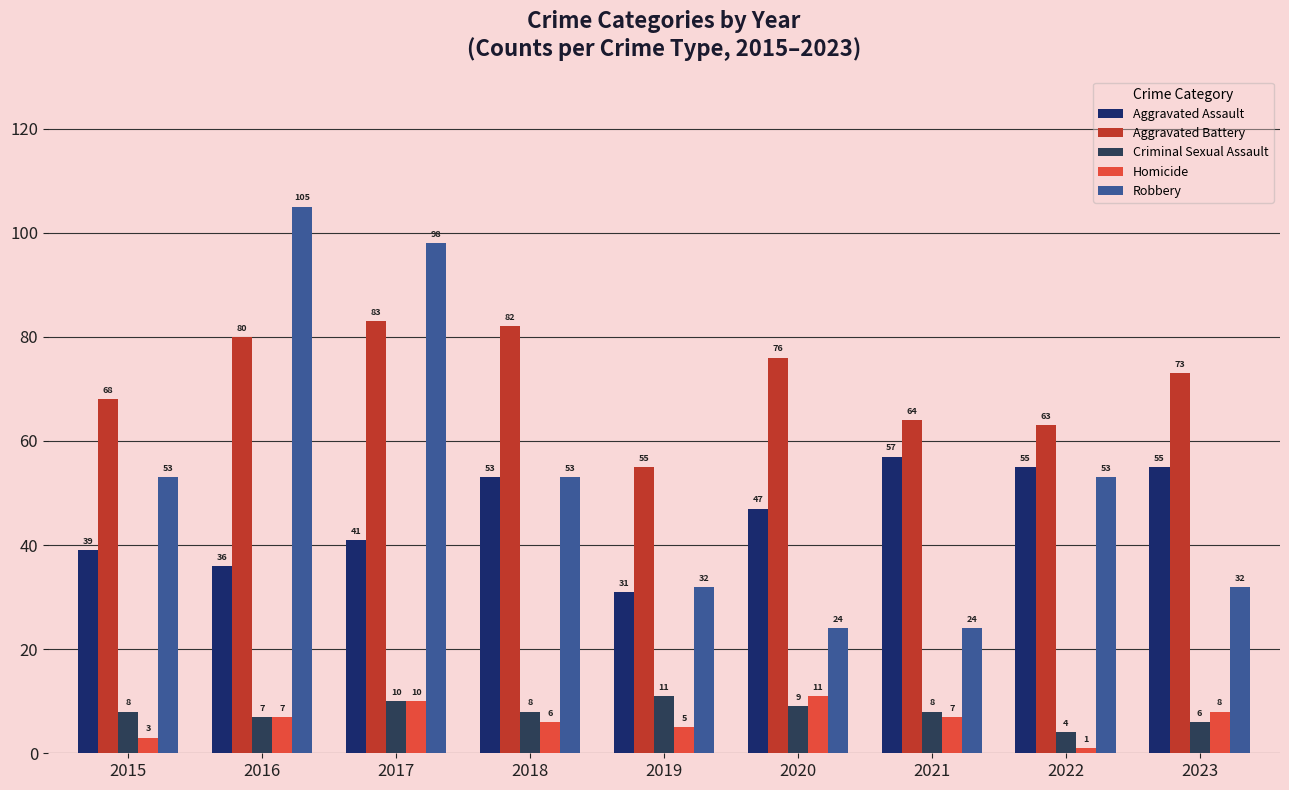

How many groups of bars are there?

9